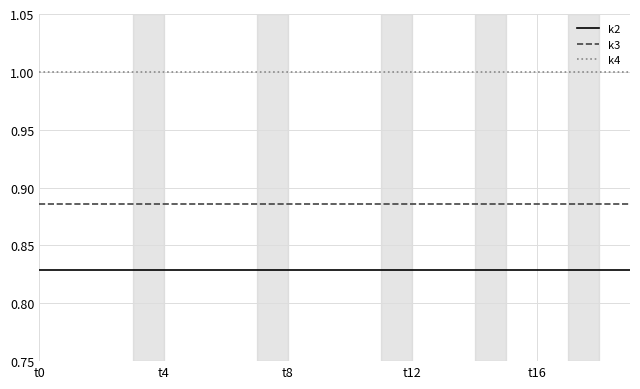

Which series has the largest total across all categories?

k4